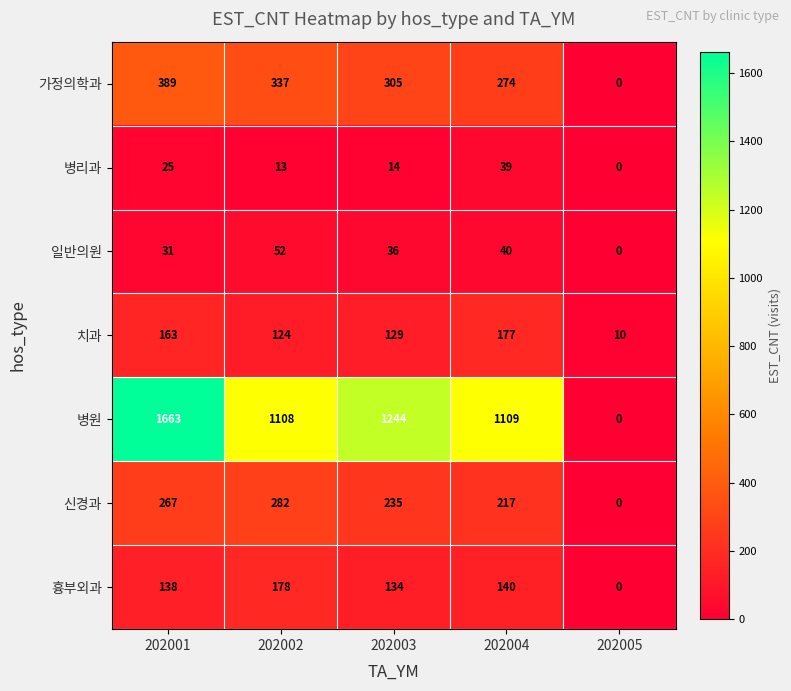

Which series has the widest spread of values?

병원